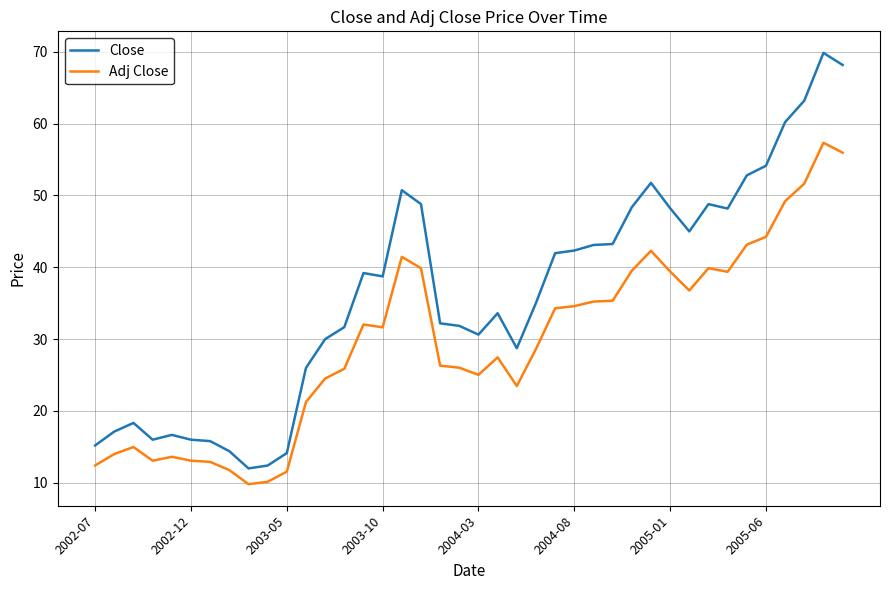

Does the chart have visible grid lines?

Yes